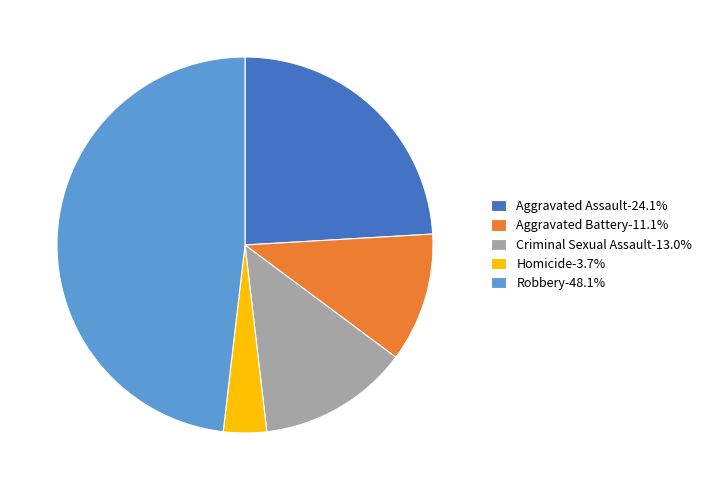

Do Criminal Sexual Assault-13.0% and Aggravated Battery-11.1% together represent more than half of the pie?

No